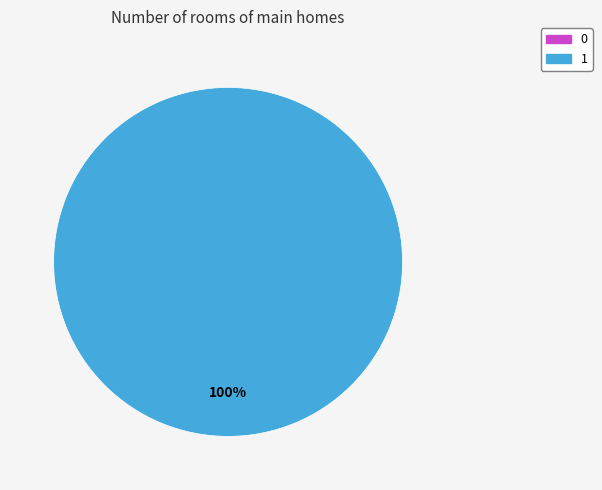

Which category has the biggest portion of the pie?

1